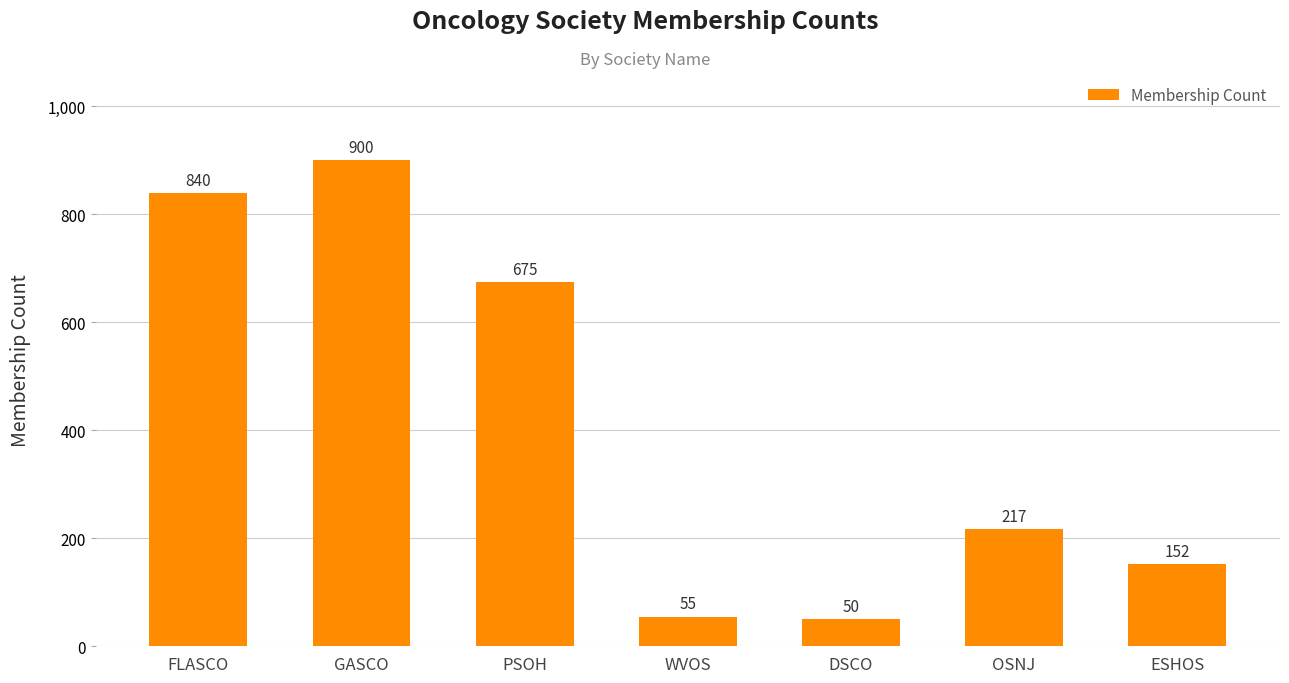

What is the difference between the maximum and minimum values?

850